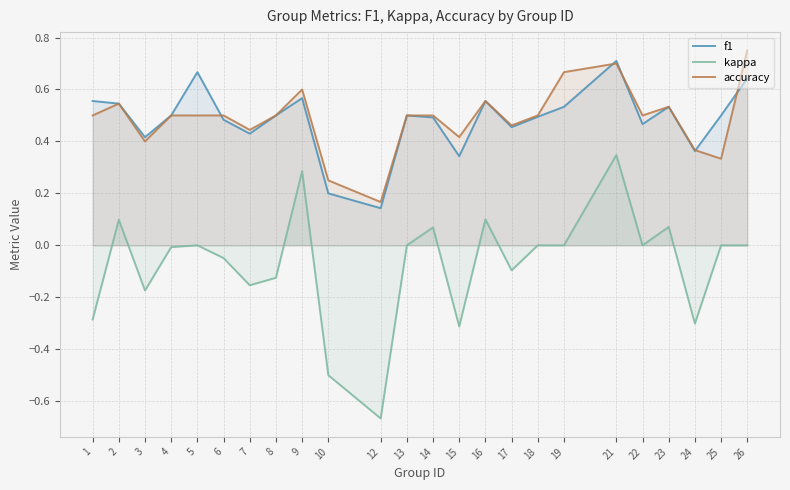

True or false: f1 has a value of 0.9 at 8.

False